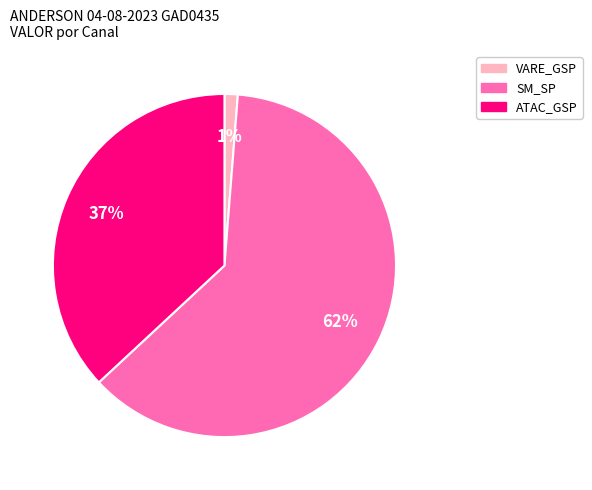

Is there any slice that represents more than half of the pie?

Yes